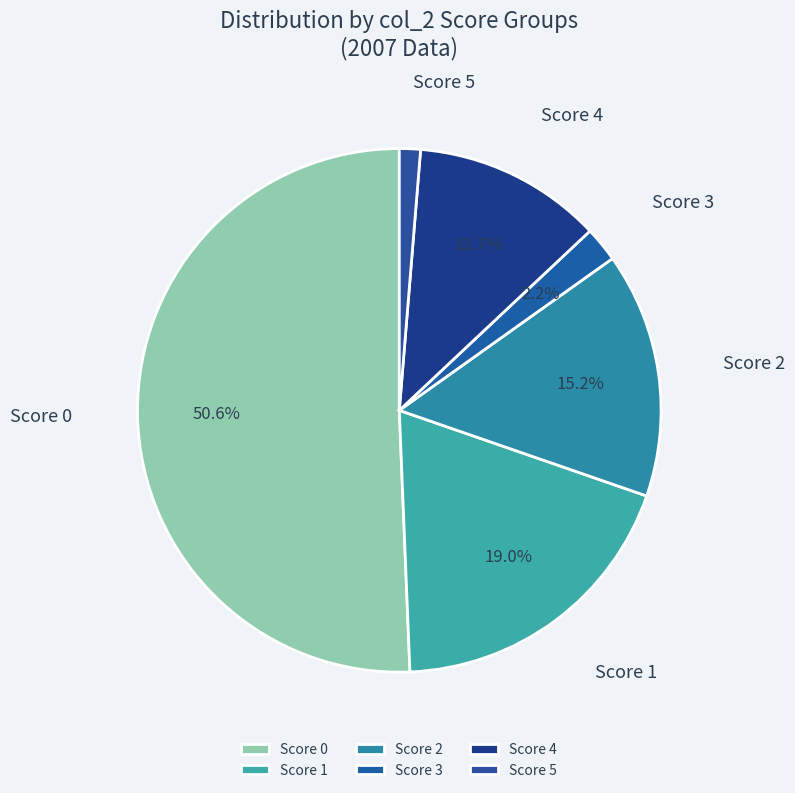

What percentage is NOT represented by Score 4?

88.3%